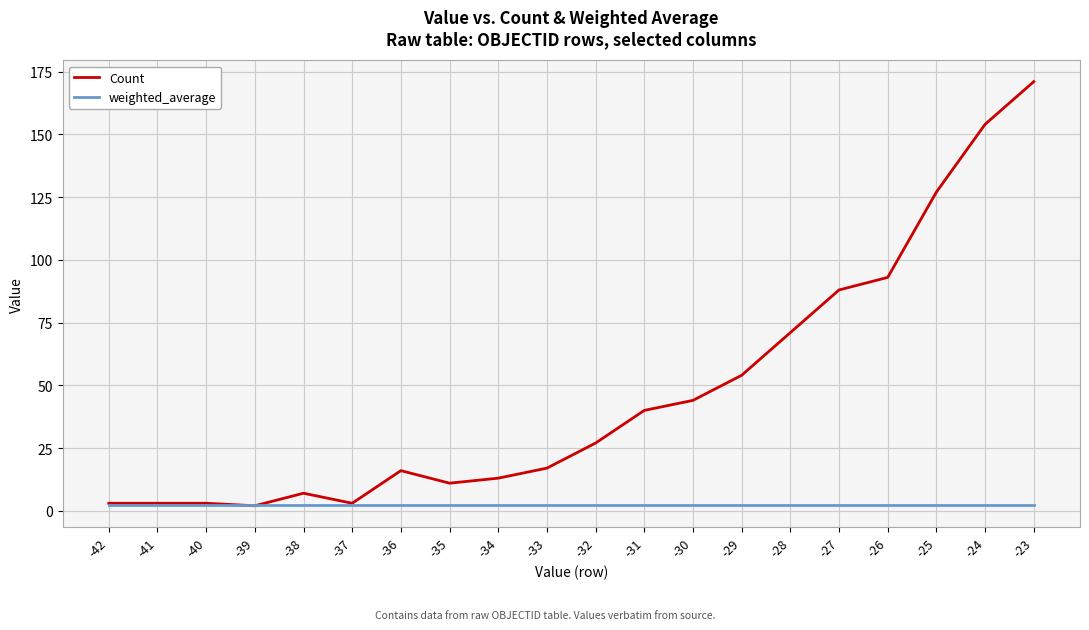

Reading left to right, transcribe all the data shown in this chart.

Count: 3.0	3.0	3.0	2.0	7.0	3.0	16.0	11.0	13.0	17.0	27.0	40.0	44.0	54.0	71.0	88.0	93.0	127.0	154.0	171.0
weighted_average: 2.2	2.2	2.2	2.2	2.2	2.2	2.2	2.2	2.2	2.2	2.2	2.2	2.2	2.2	2.2	2.2	2.2	2.2	2.2	2.2